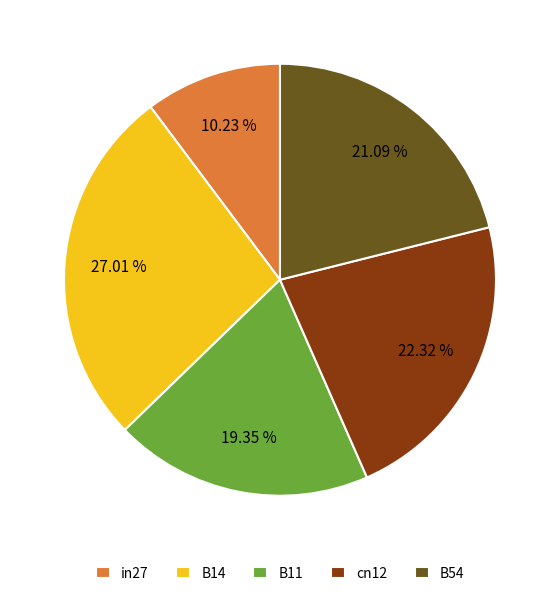

True or false: B54 accounts for 9% of the total.

False